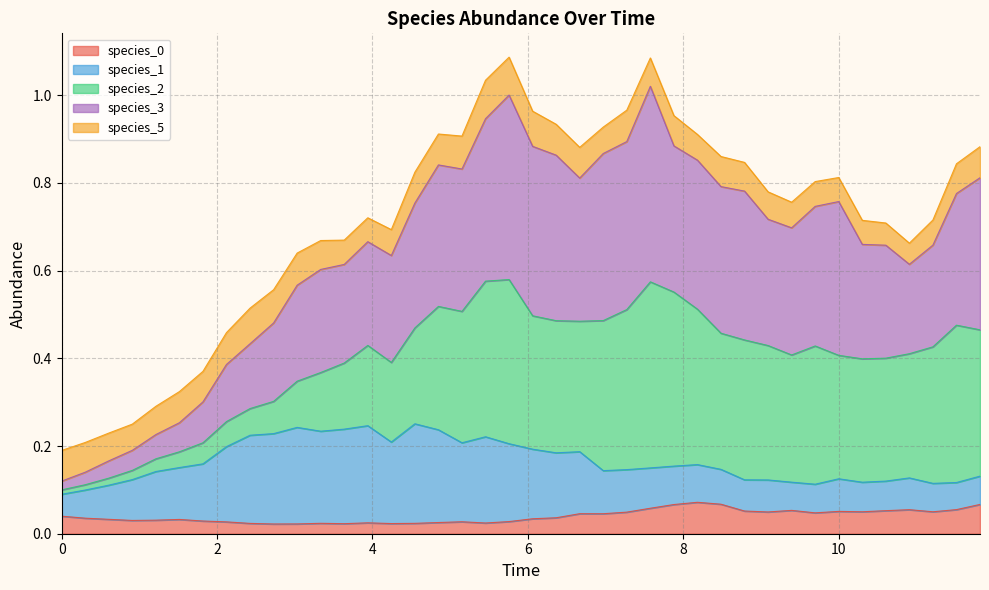

True or false: species_0 and species_3 cross at least once.

False